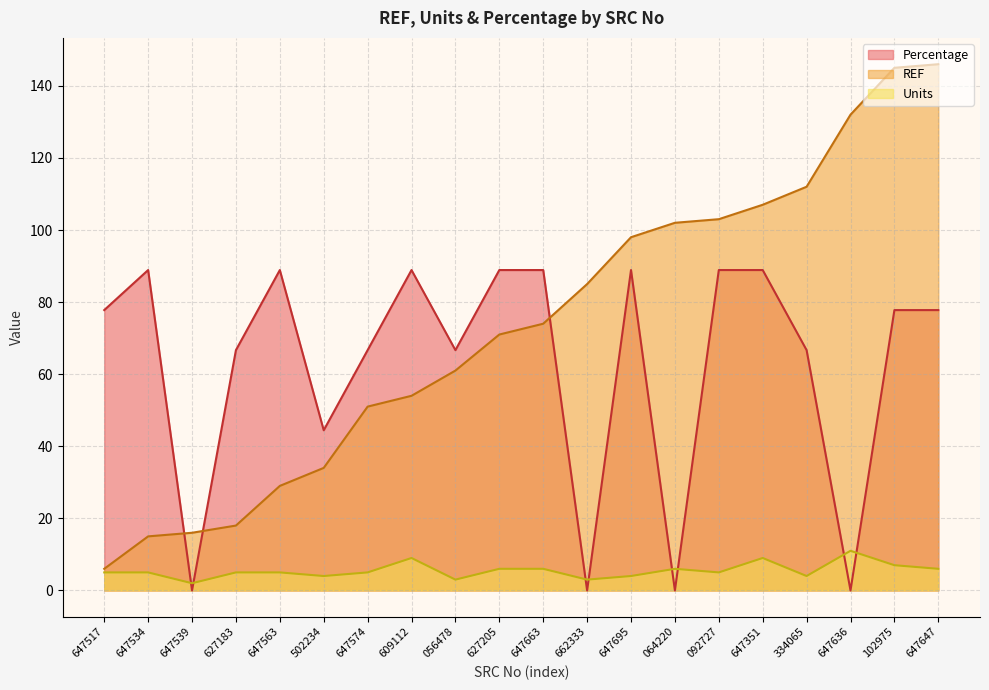

True or false: REF and Percentage cross at least once.

True